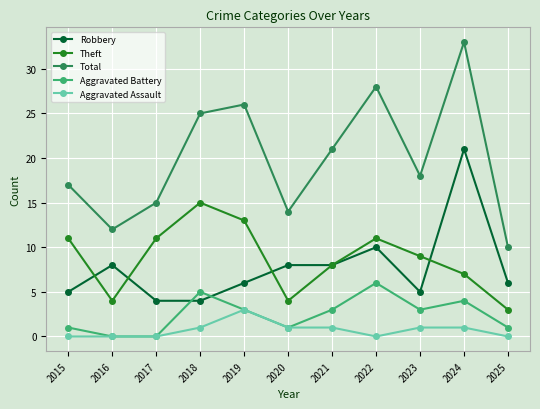

Reading left to right, extract all data points from this chart.

Robbery: 5	8	4	4	6	8	8	10	5	21	6
Theft: 11	4	11	15	13	4	8	11	9	7	3
Total: 17	12	15	25	26	14	21	28	18	33	10
Aggravated Battery: 1	0	0	5	3	1	3	6	3	4	1
Aggravated Assault: 0	0	0	1	3	1	1	0	1	1	0